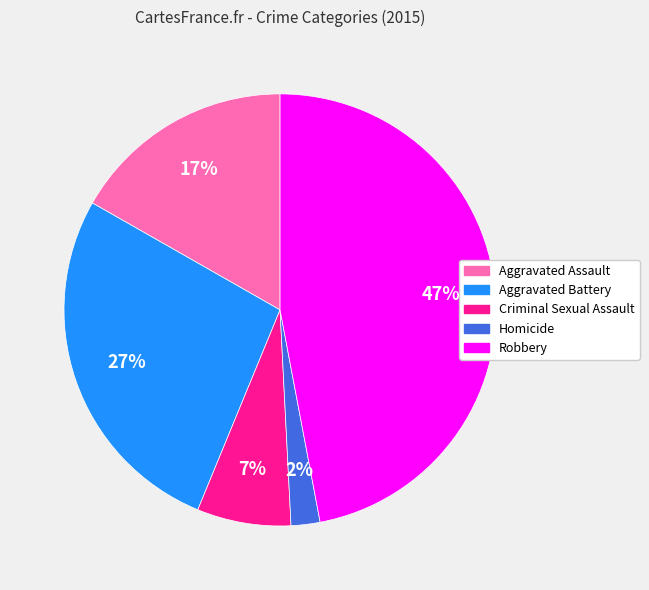

Which slice is the largest?

Robbery